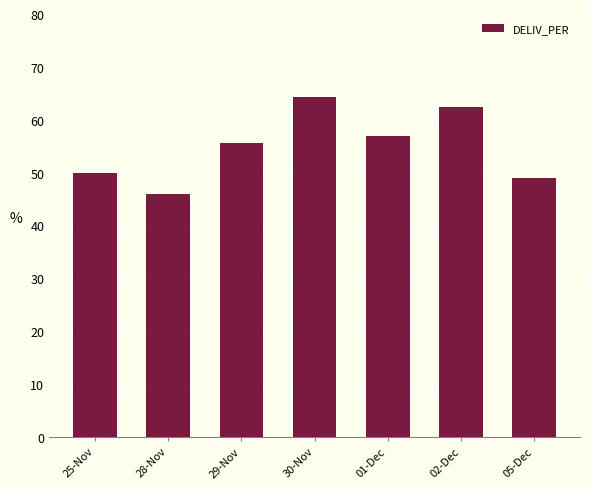

Read the value at 02-Dec.

62.3